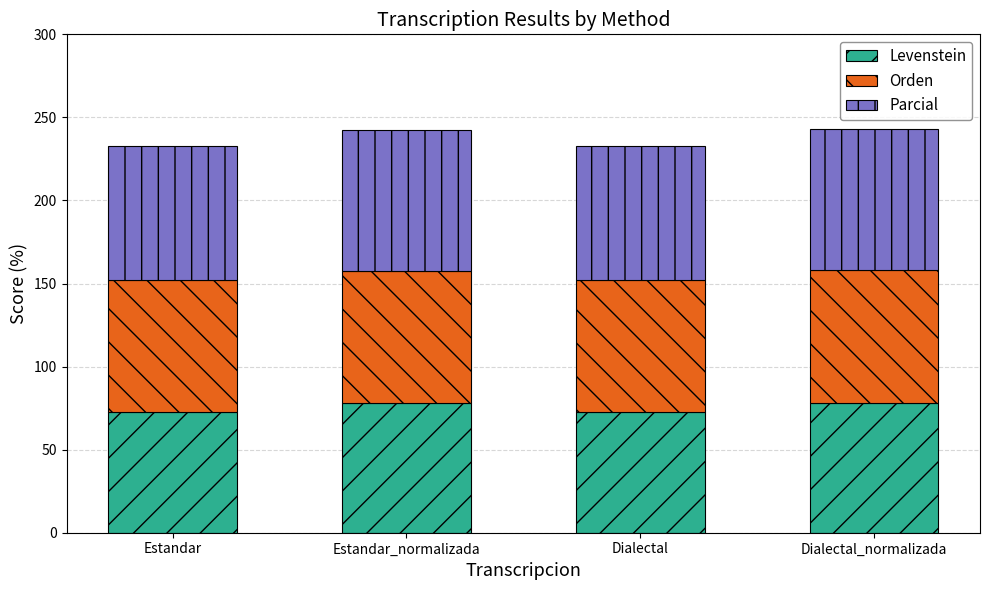

What is the average value of the Levenstein series?

75.3